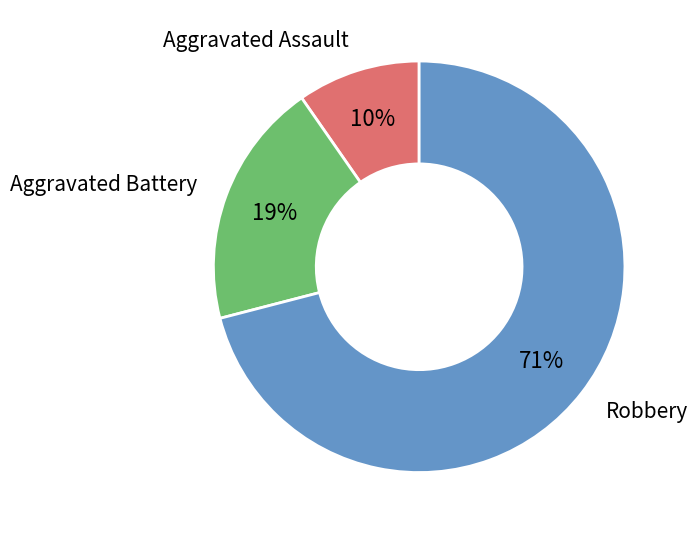

What is the largest slice in the pie chart?

Robbery